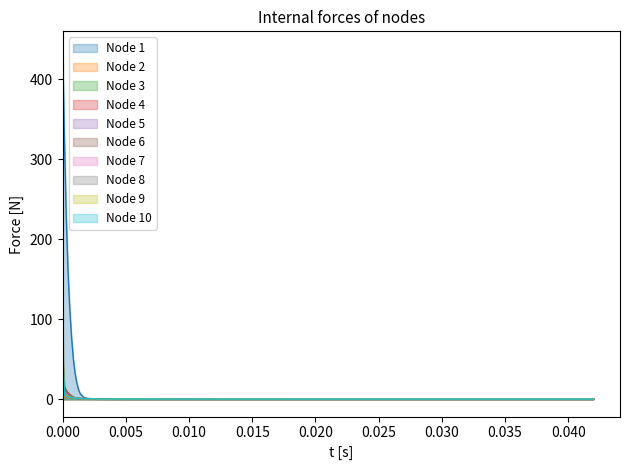

Reading left to right, what are all the values shown in this chart?

GEOreal2_P_DS: 437.8	426.5	414.7	324.4	229.3	161.0	113.0	77.7	50.7	32.3	20.1	11.5	6.4	2.0	0.8	0.5	0.4	0.3	0.1	0.1	0.0	0.0	0.0	0.0	0.0	0.0	0.0	0.0	0.0	0.0	0.0	0.0	0.0	0.0	0.0	0.0	0.0	0.0	0.0	0.0
AGEO2real2_AA3: 209.7	94.7	48.4	3.1	2.4	1.9	1.7	1.4	1.1	1.0	0.9	0.8	0.8	0.6	0.6	0.5	0.4	0.3	0.2	0.1	0.1	0.1	0.1	0.0	0.0	0.0	0.0	0.0	0.0	0.0	0.0	0.0	0.0	0.0	0.0	0.0	0.0	0.0	0.0	0.0